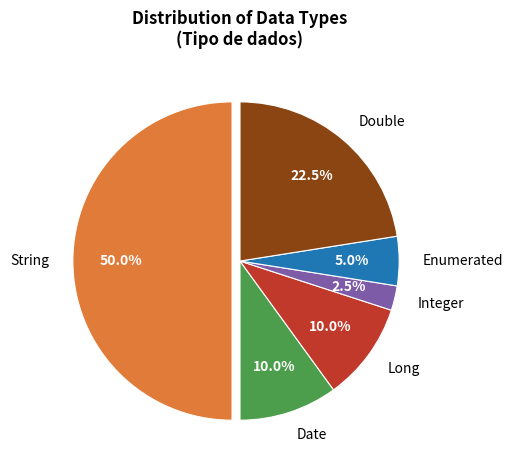

How many segments does this pie chart have?

6